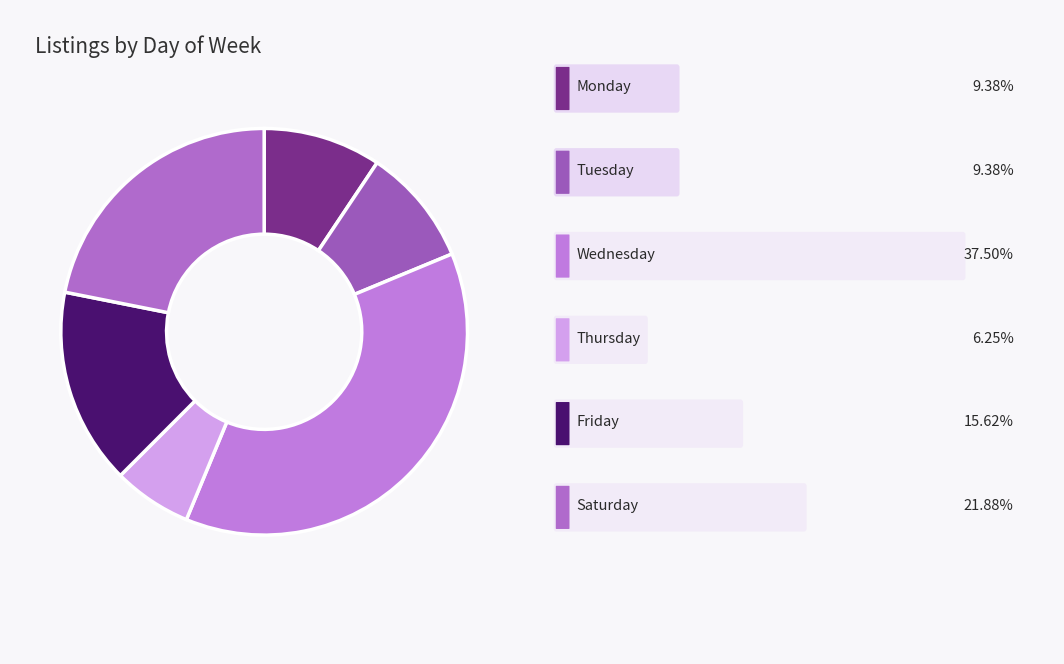

How many segments does this pie chart have?

6